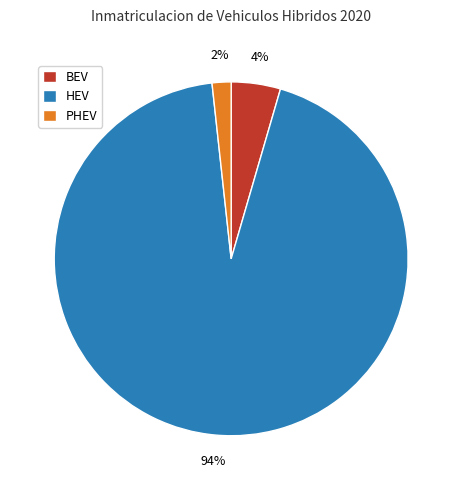

Which has a higher value, BEV or PHEV?

BEV